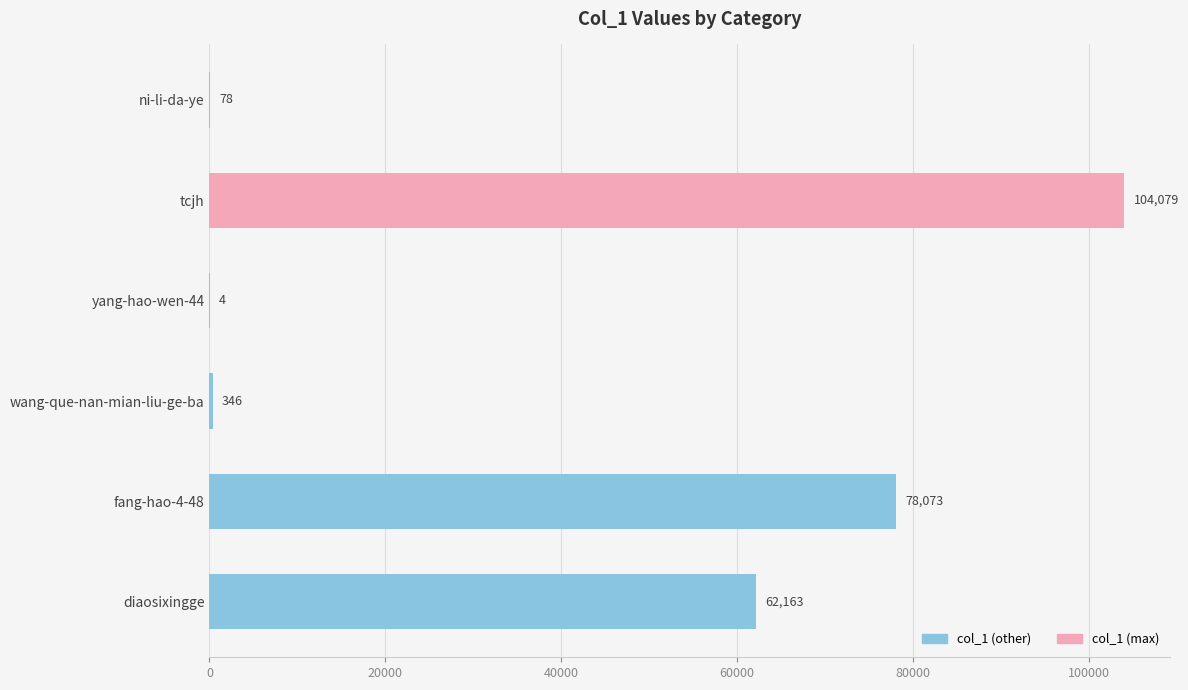

Which has a higher value, ni-li-da-ye or tcjh?

tcjh